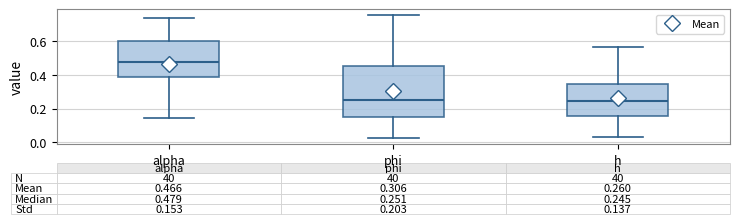

Comparing the boxes themselves (not the whiskers), which one is the tallest?

phi